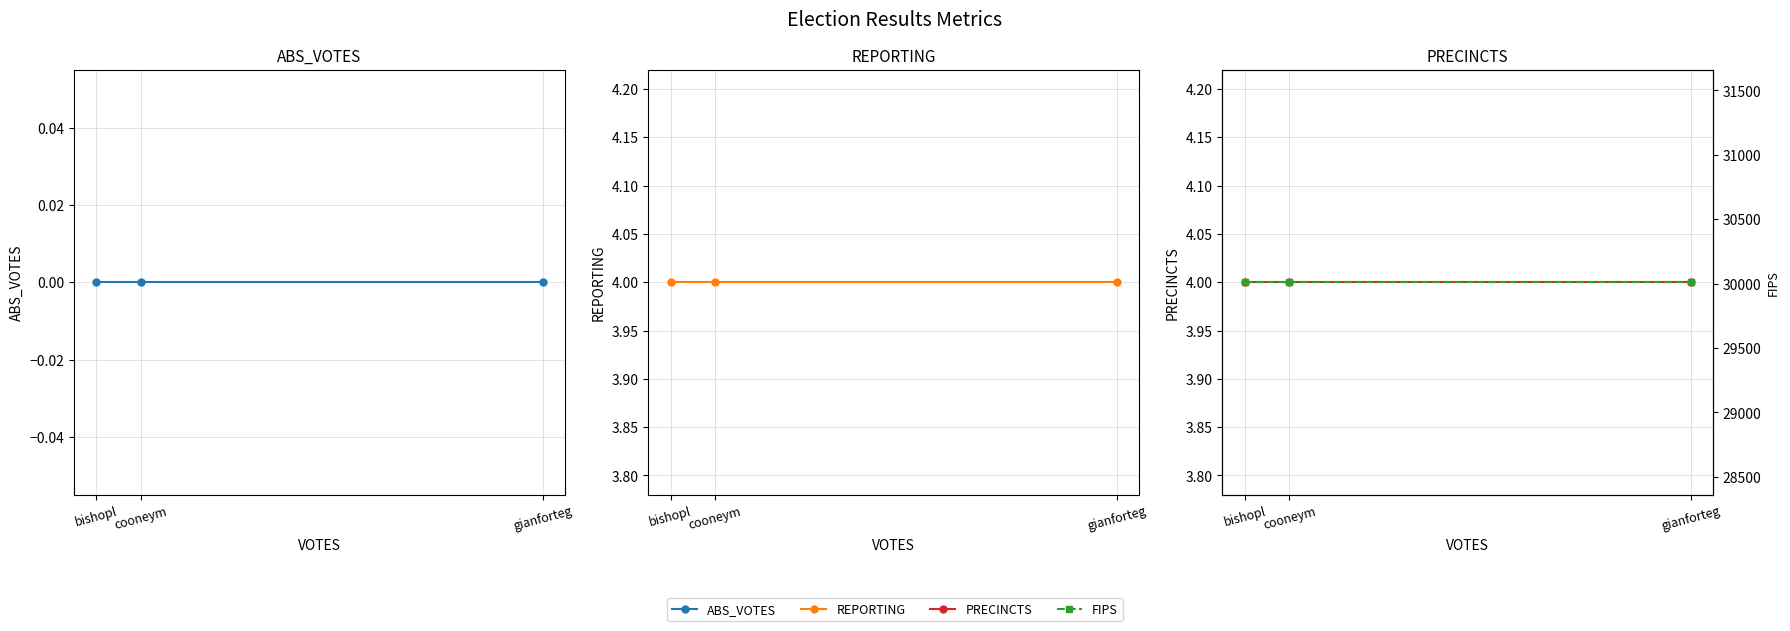

Reading left to right, extract all data points from this chart.

ABS_VOTES: bishopl=0	cooneym=0	gianforteg=0
REPORTING: bishopl=4	cooneym=4	gianforteg=4
PRECINCTS: bishopl=4	cooneym=4	gianforteg=4
FIPS: bishopl=30011	cooneym=30011	gianforteg=30011